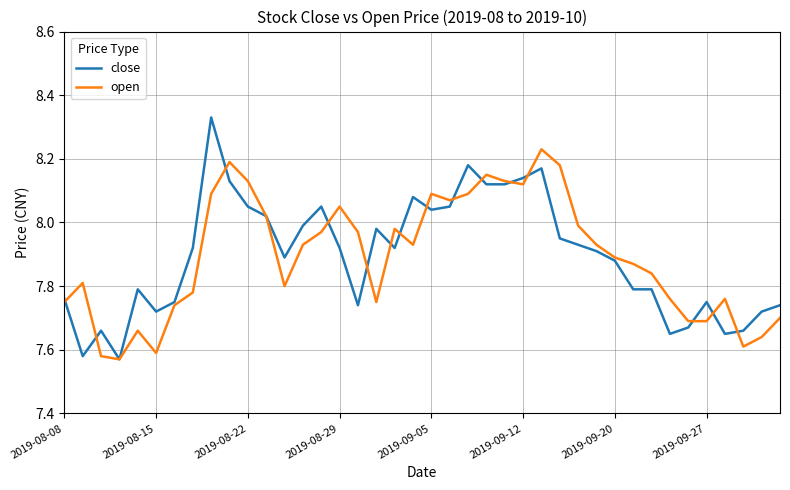

Rank the series by their maximum value, from lowest to highest.

open, close